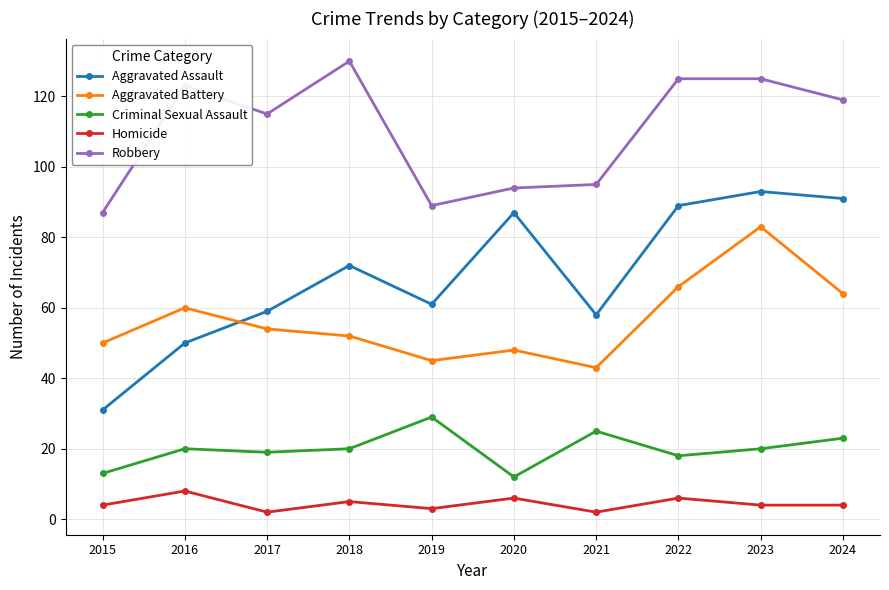

Is it true that Aggravated Assault equals 61 at 2019?

True